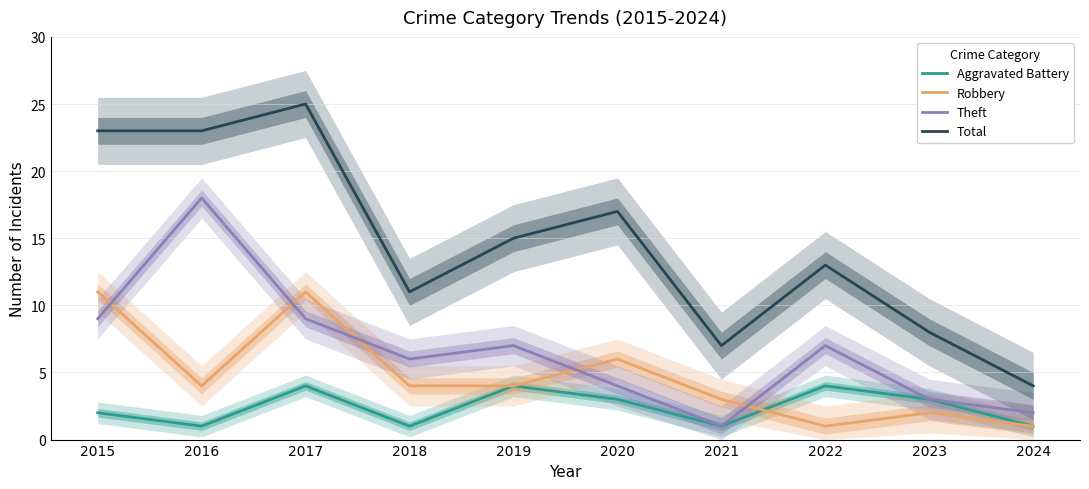

Is the value of Total at 2016 greater than the value of Robbery at 2021?

Yes